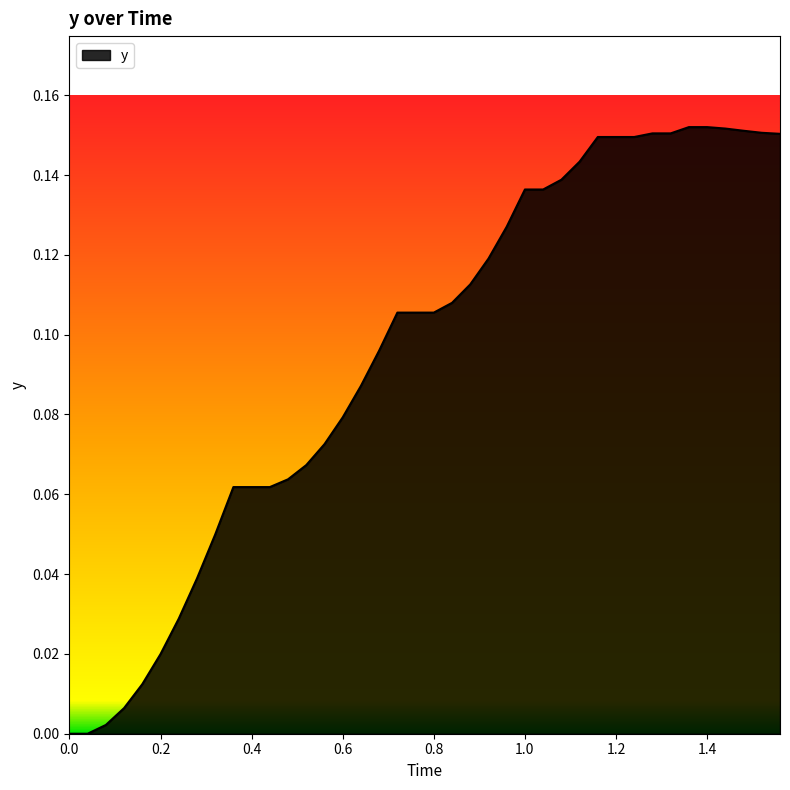

The chart shows a value of 0.0 at 1.4. True or false?

False